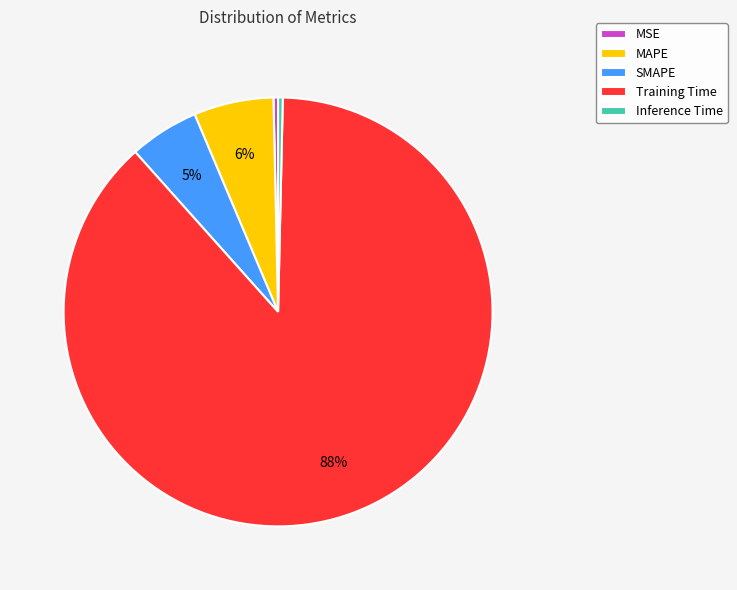

Which has a higher value, MAPE or SMAPE?

MAPE